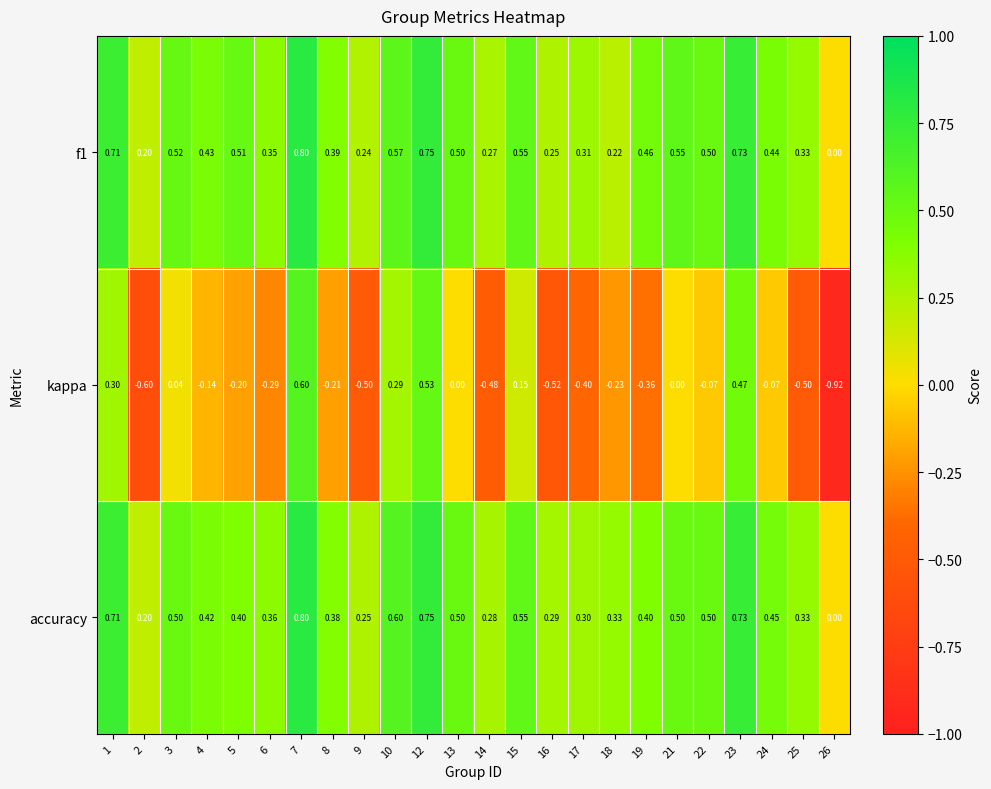

Is the value of kappa at 2 greater than the value of f1 at 21?

No